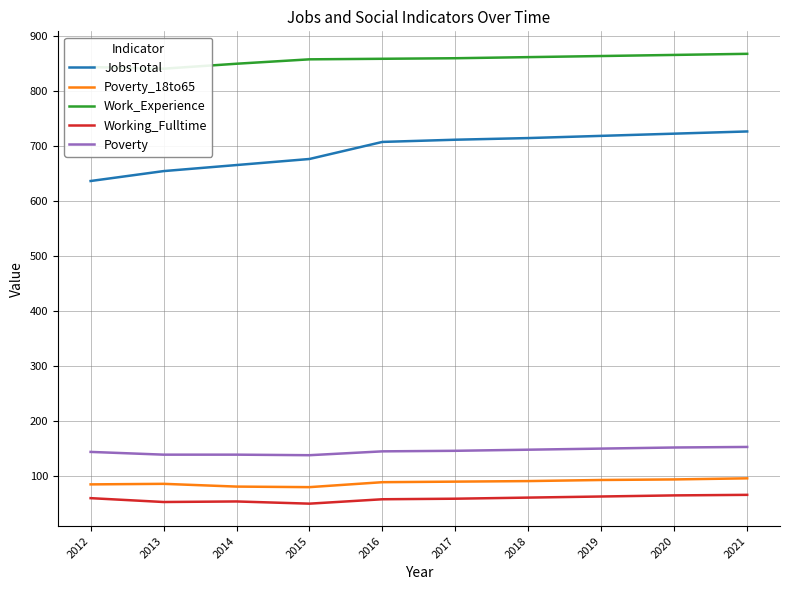

What is the average value of the JobsTotal series?

693